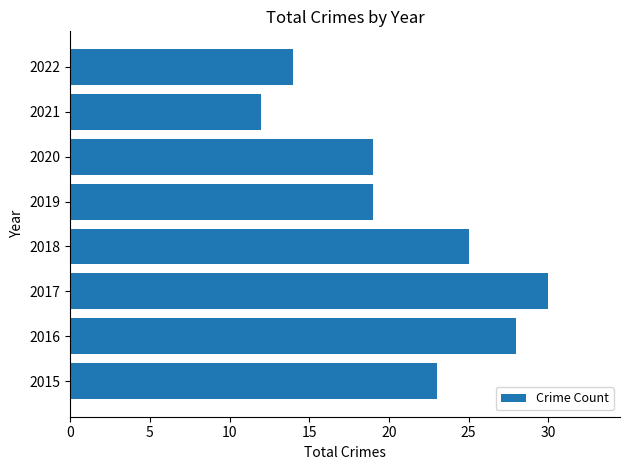

Is it true that the value at 2021 is 12?

True